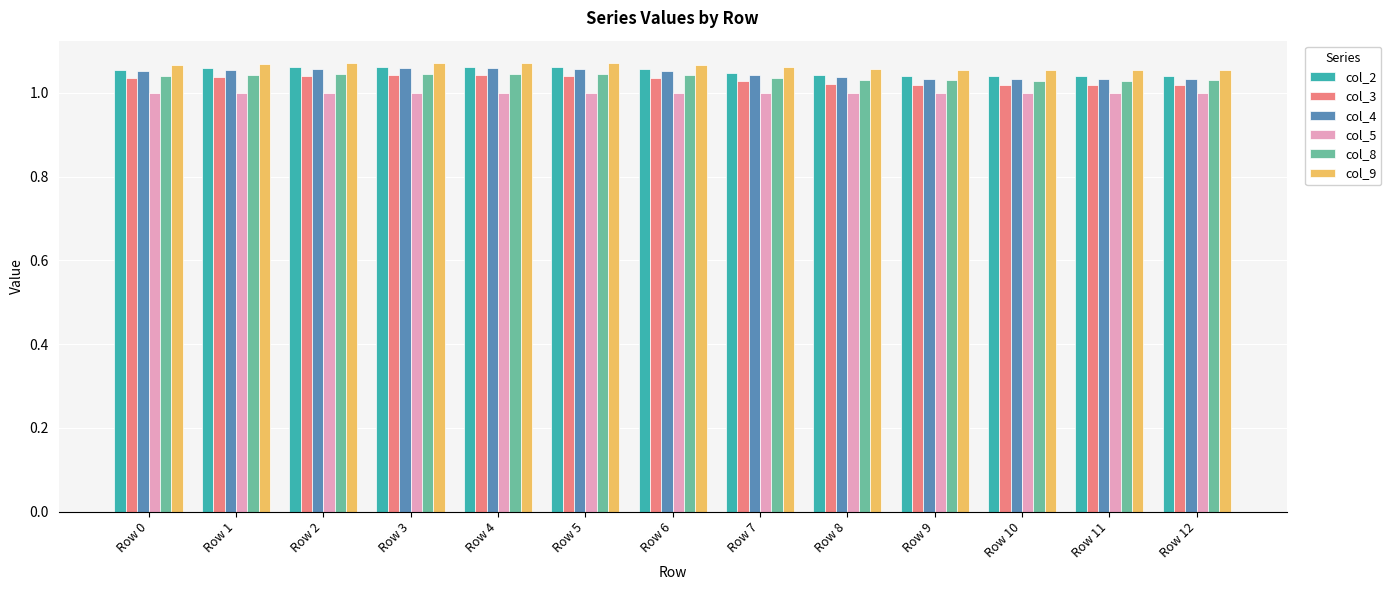

What is the sum of all col_2 values?

13.7